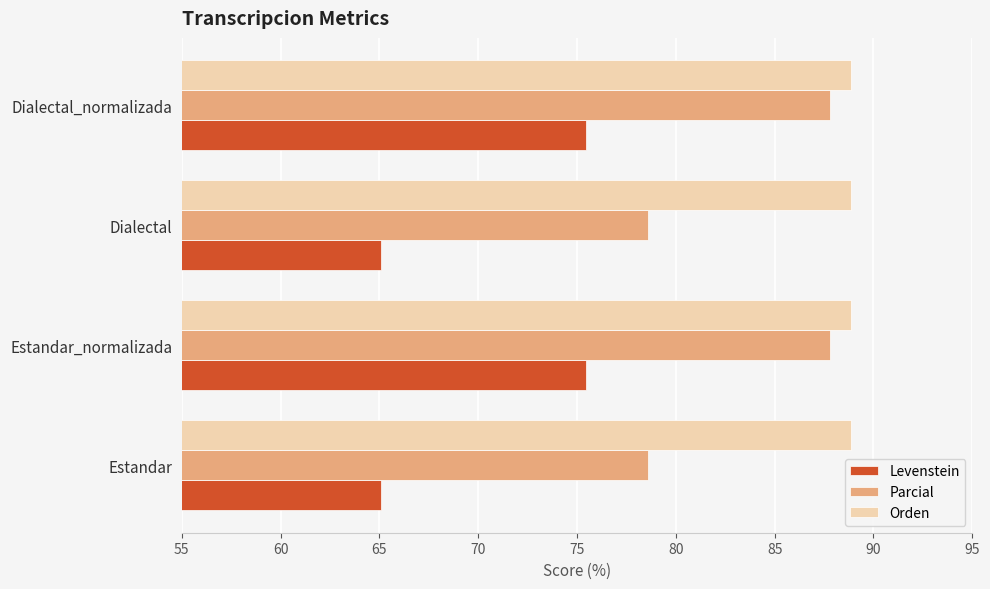

What is the total value across all series at Dialectal?

232.5